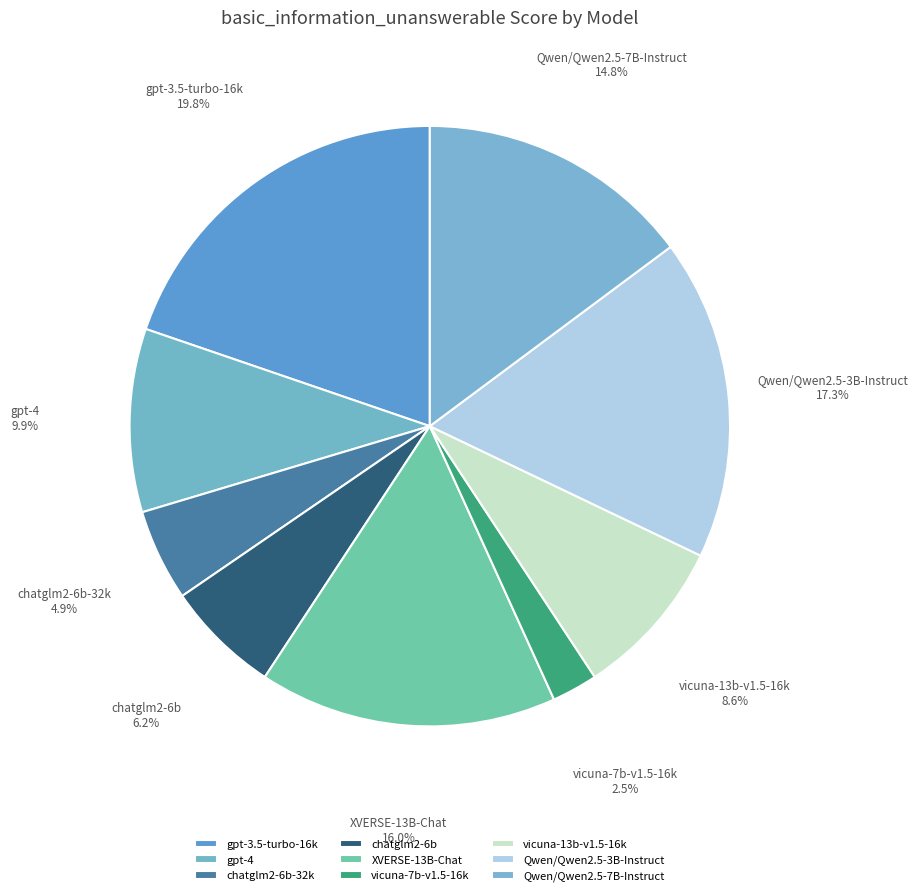

To the nearest percent, what percentage of the pie is gpt-4?

10%